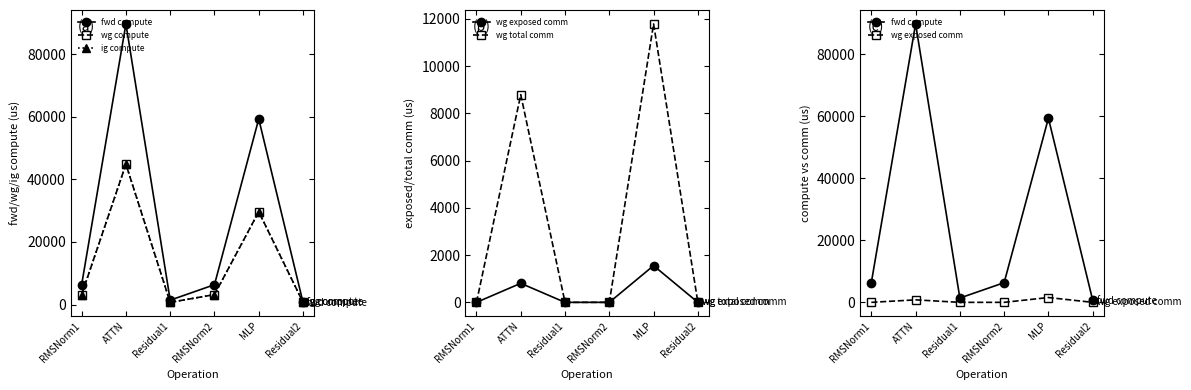

Which series has the largest range (max minus min)?

fwd compute